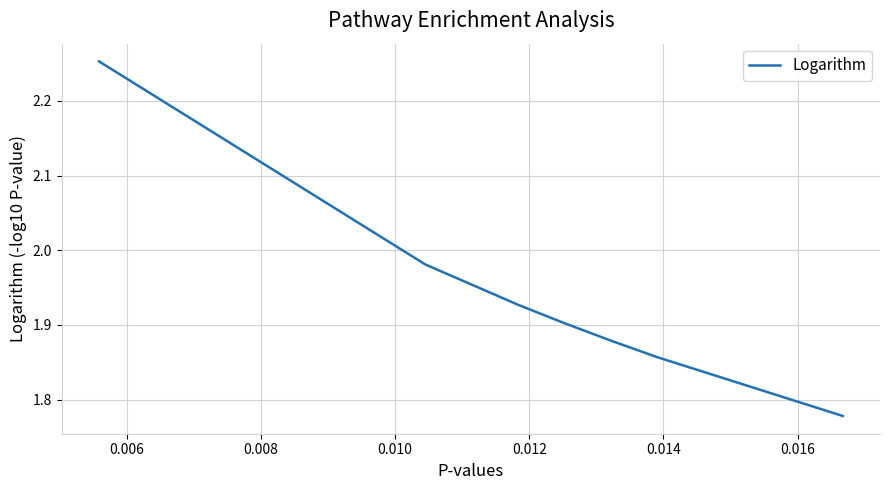

What is the minimum value shown in the chart?

1.8